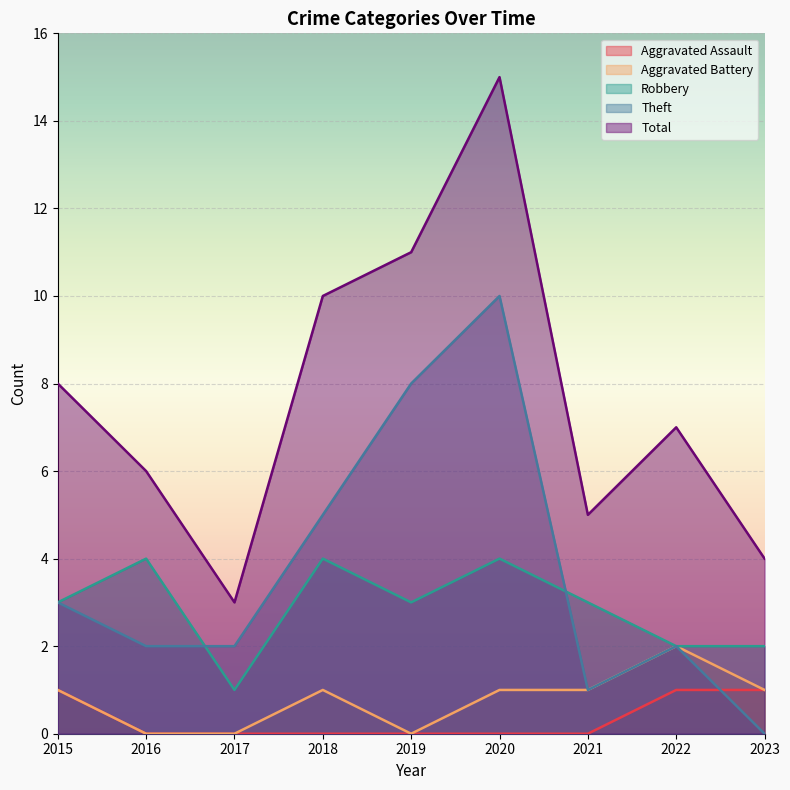

Which series has the largest range (max minus min)?

Total